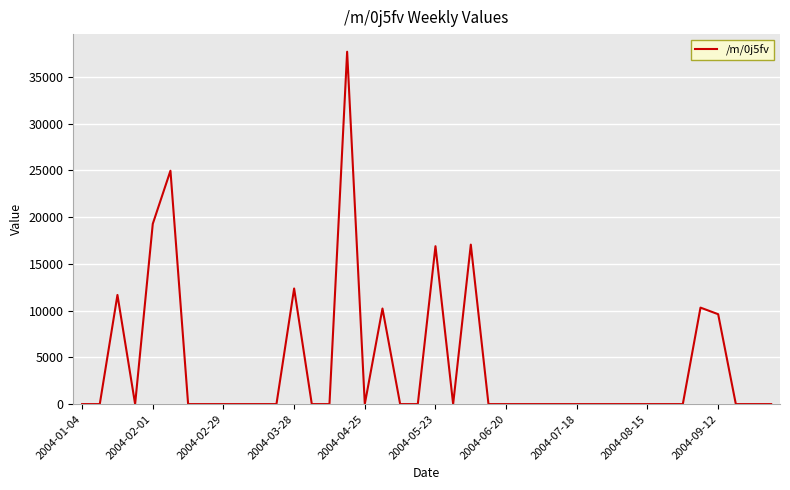

What is the greatest value displayed?

37675.6